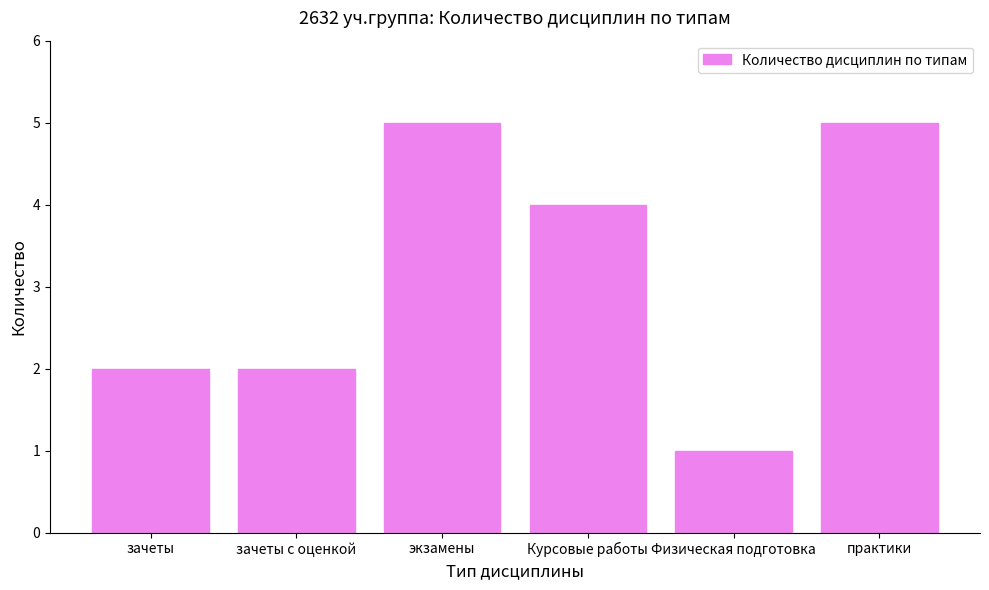

What is the label of the 5th bar from the right?

зачеты с оценкой